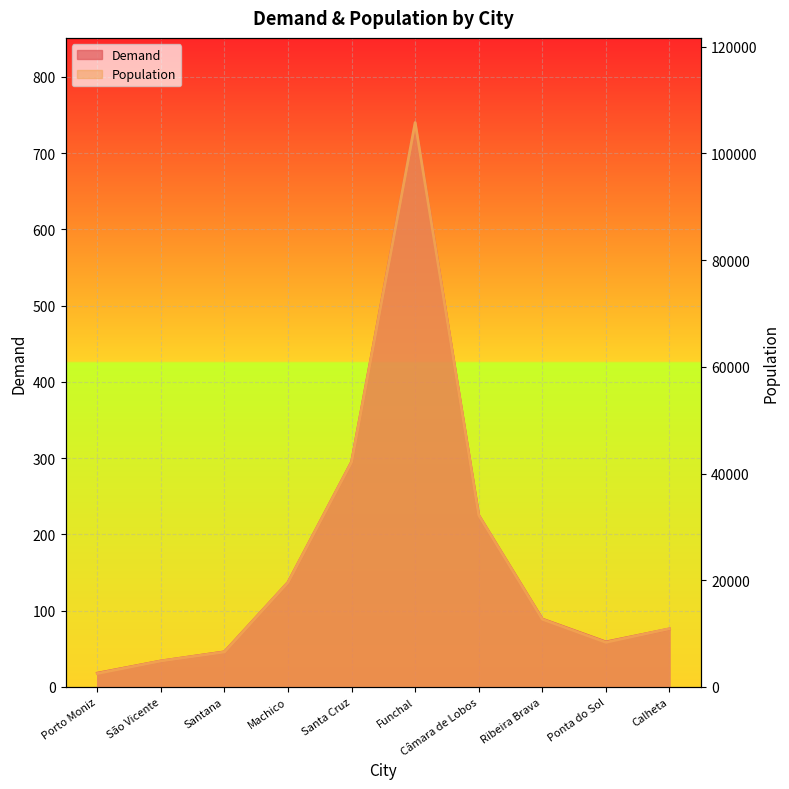

Where is Demand nearest to the value 379?

Santa Cruz